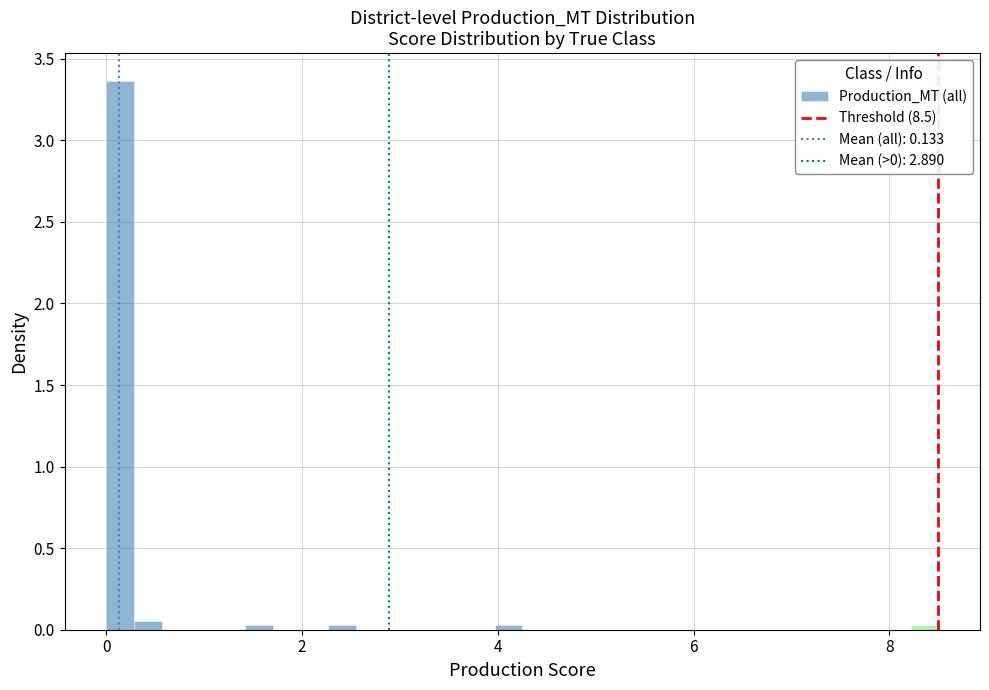

Around what value on the x-axis is the tallest bar? Give the approximate position of its centre, as read against the axis.

0.2